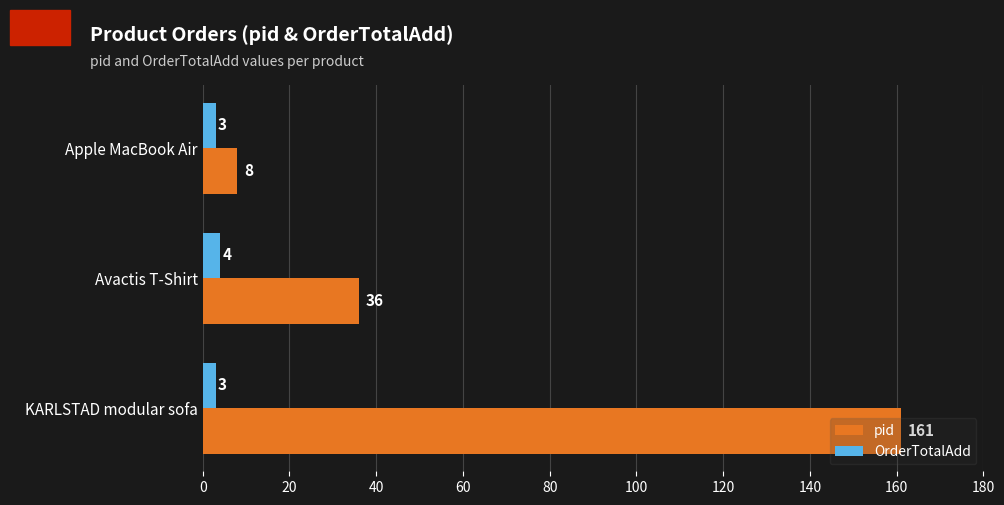

What is the maximum value shown in the chart?

161